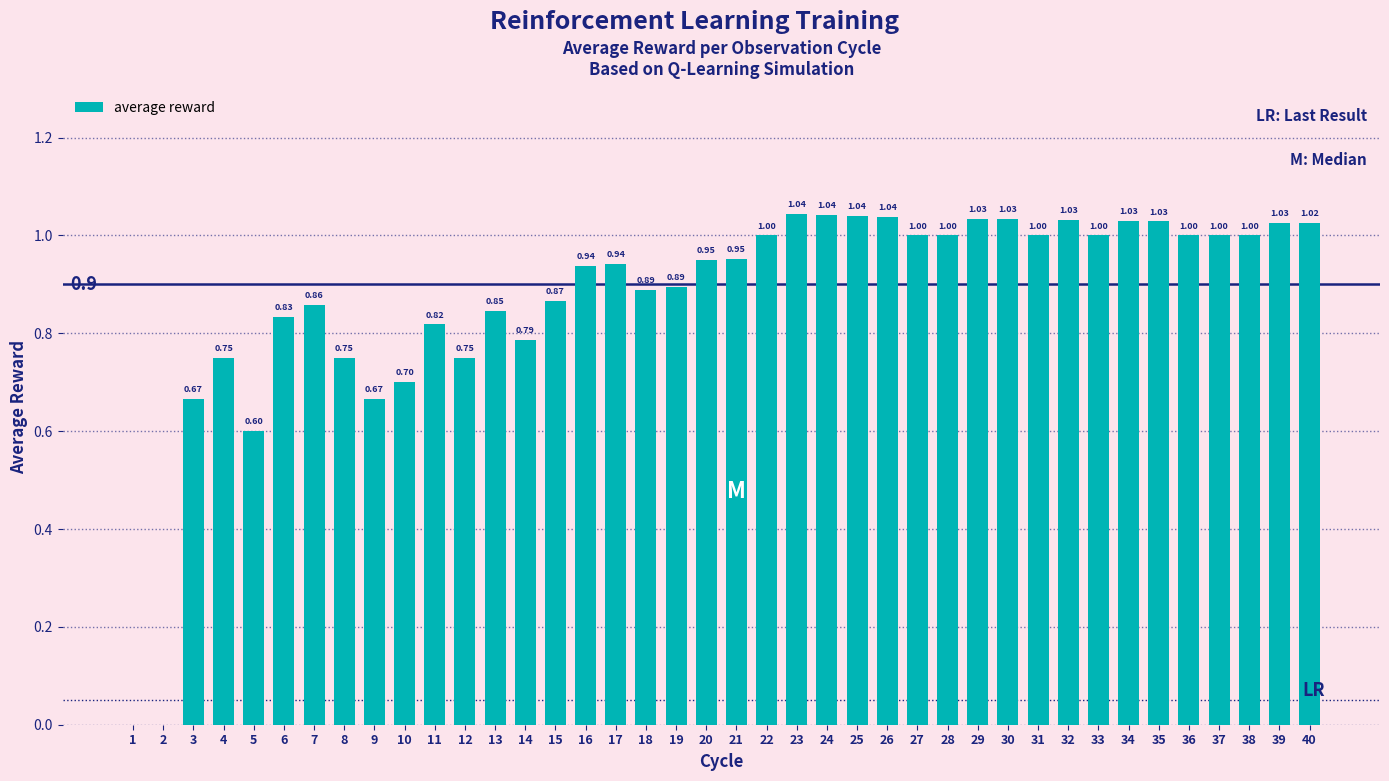

What is the sum of all values?

34.8